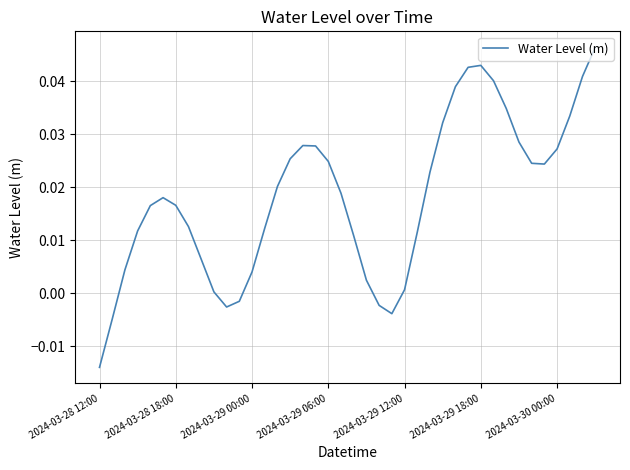

Is this an area chart (filled region under the line)?

No